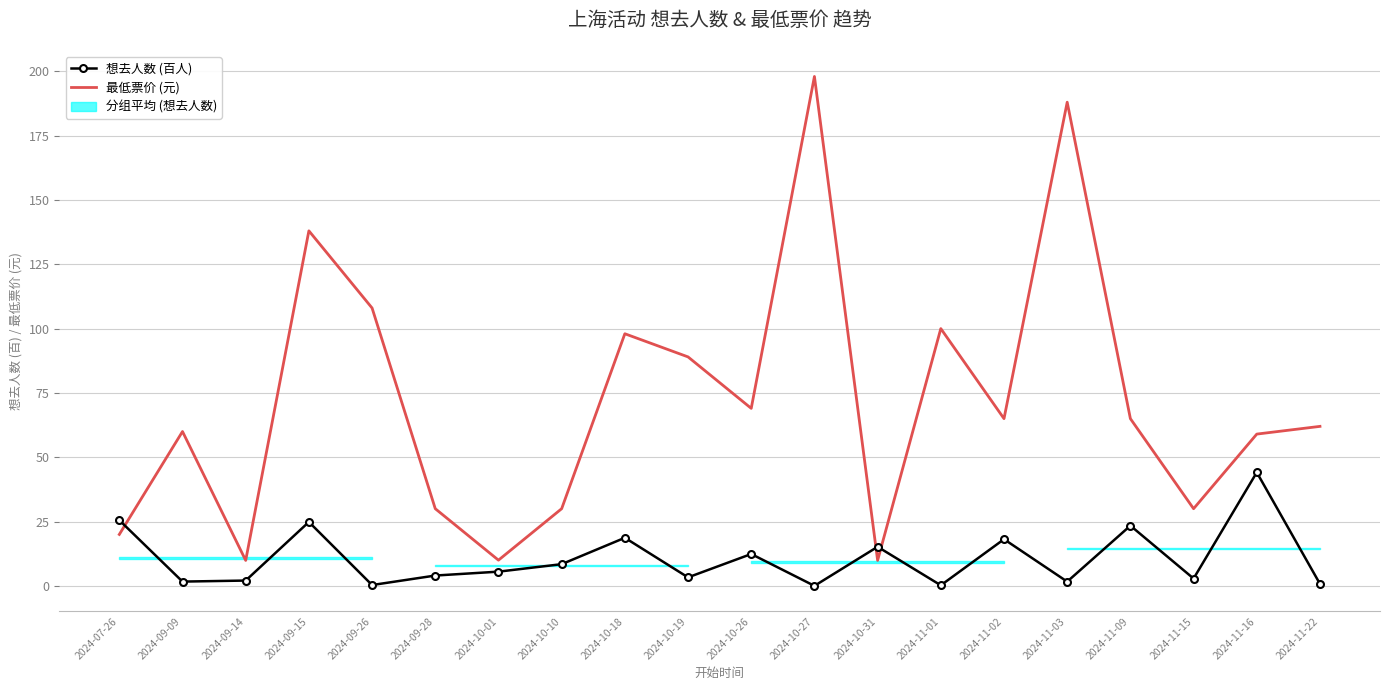

Which category has the highest value in the 最低票价 (元) series?

2024-10-27